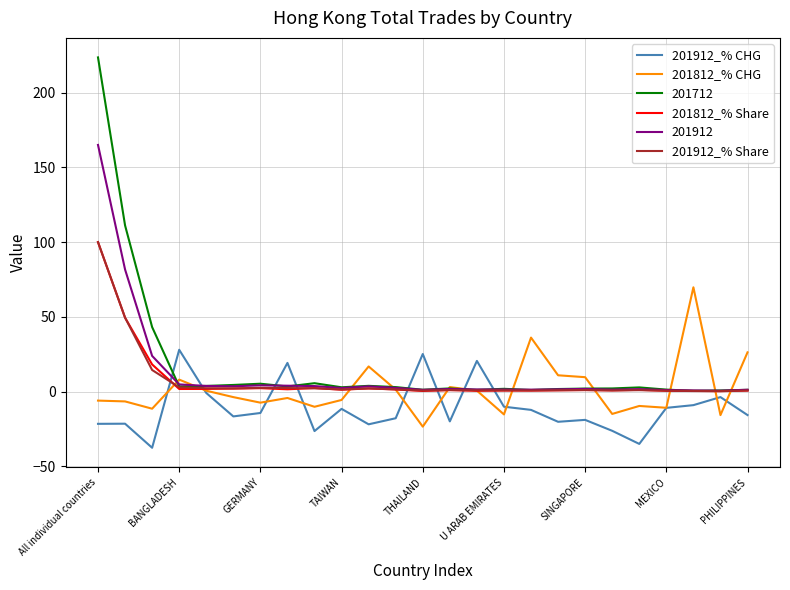

Which series ends up on top after the final intersection of 201912_% CHG and 201712?

201712